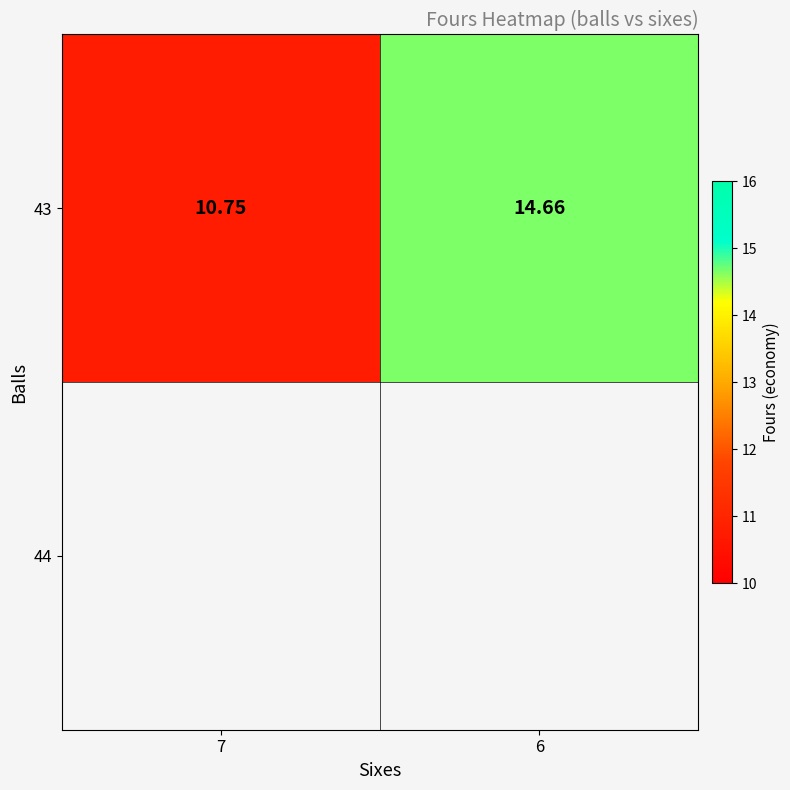

At which category does the chart reach its minimum across all series?

7